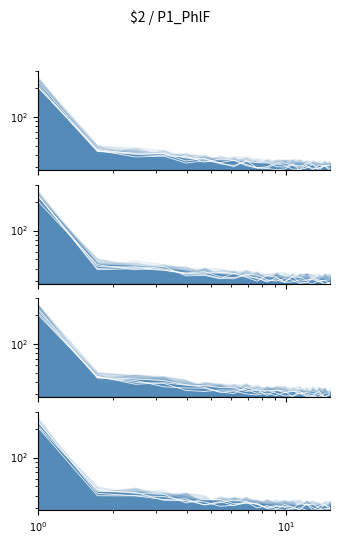

Count the number of categories in the chart.

20